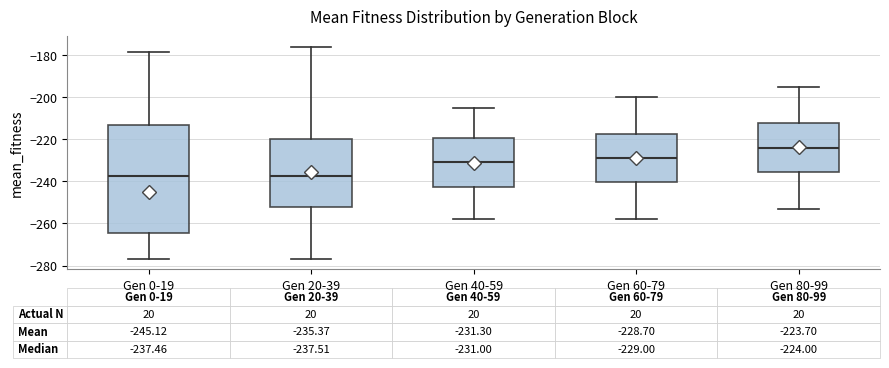

Which box is the tallest, from its lower edge to its upper edge?

Gen 0-19